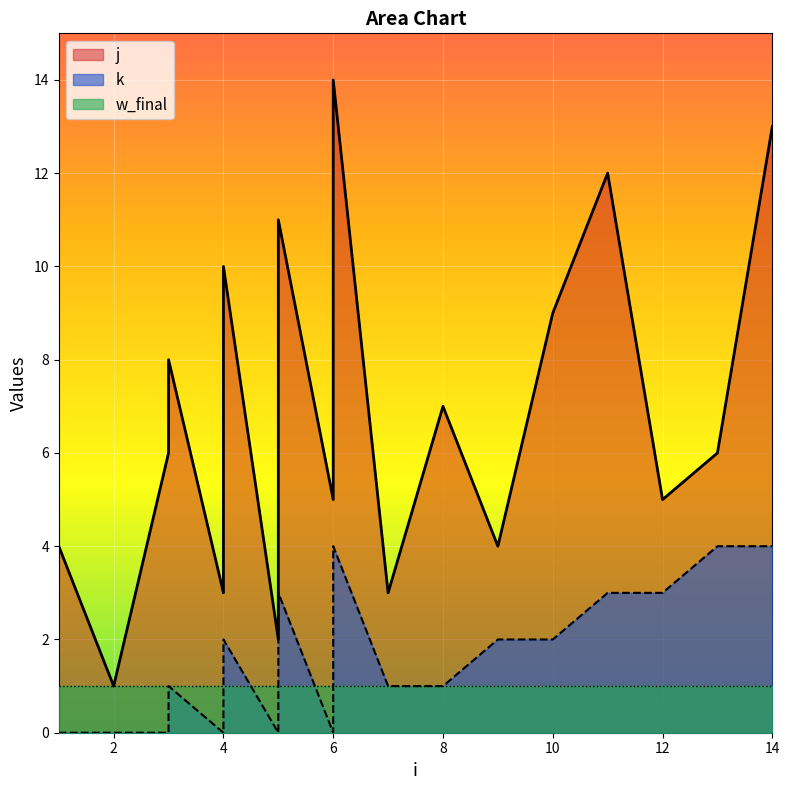

How many categories are shown in the chart?

18